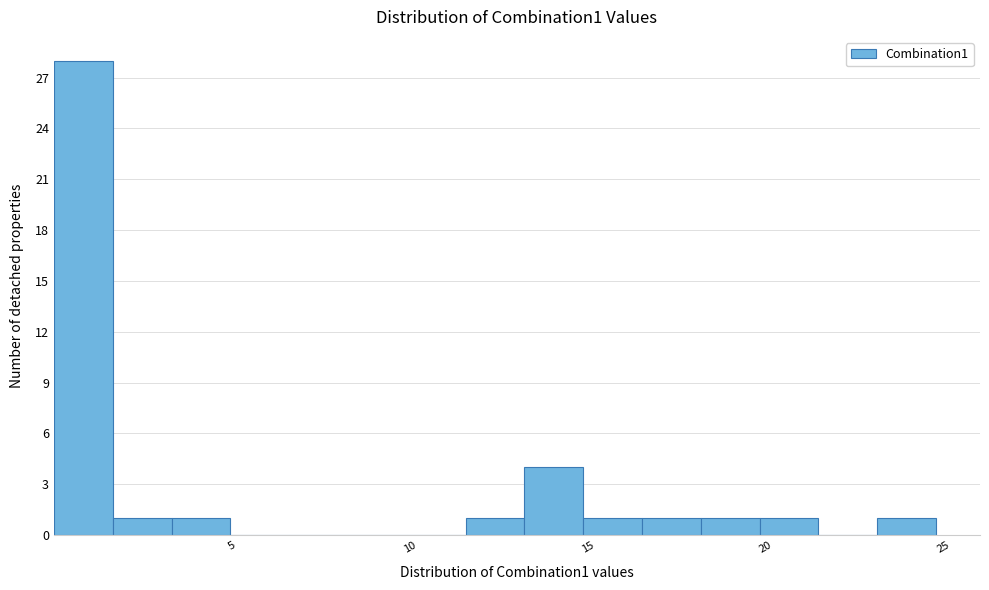

Around what value on the x-axis is the tallest bar? Give the approximate position of its centre, as read against the axis.

1.0